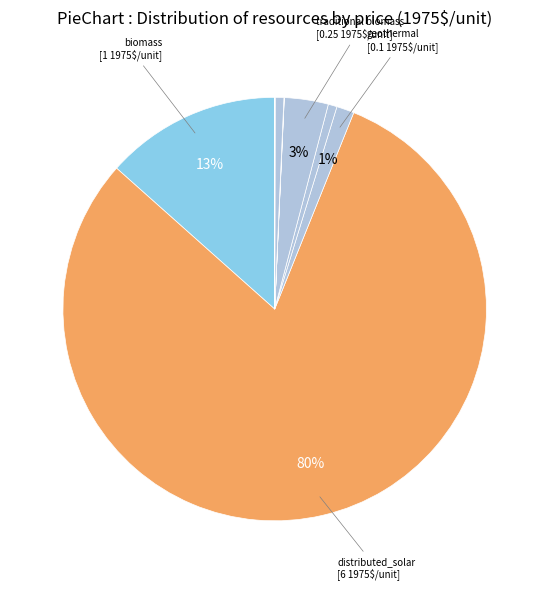

Does any single category account for the majority?

Yes